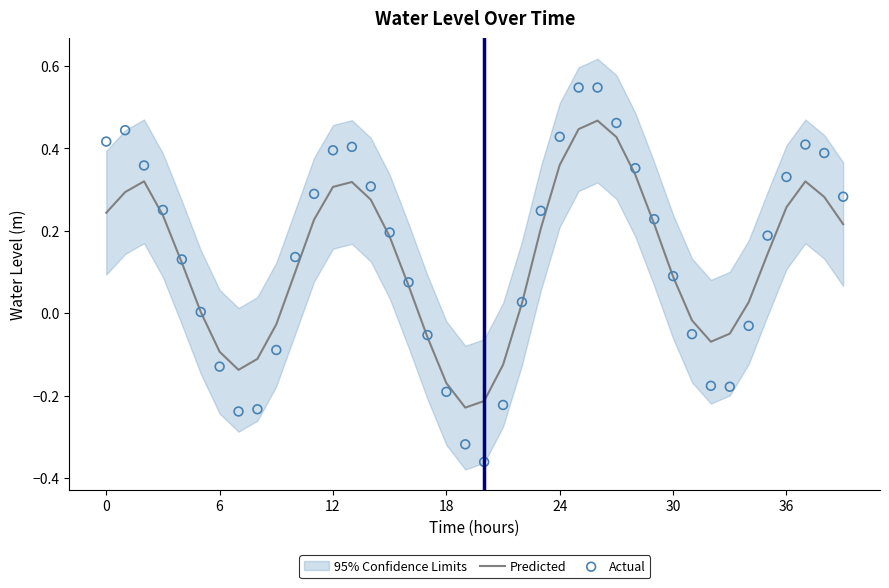

At how many categories does at least one series exceed 0?

28